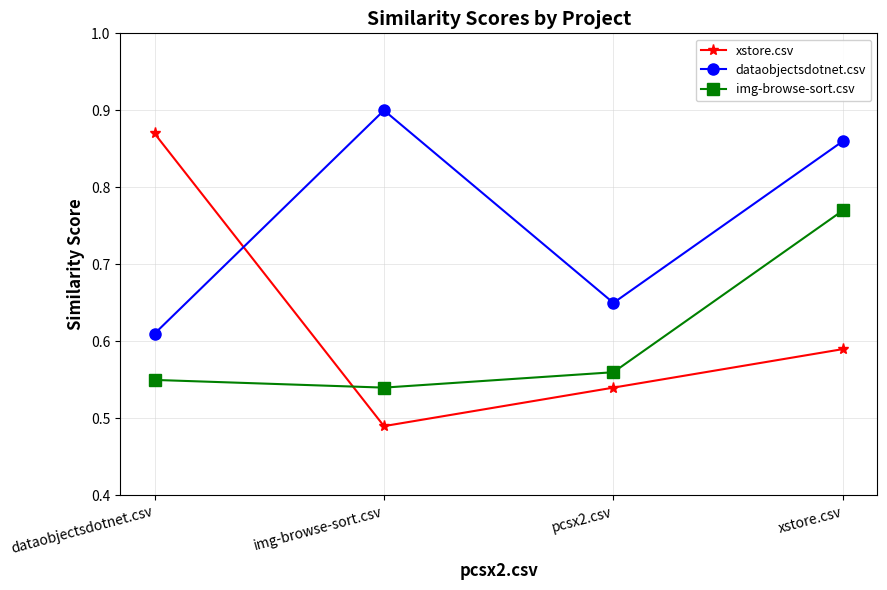

What is the sum of the xstore.csv values at img-browse-sort.csv and dataobjectsdotnet.csv?

1.4